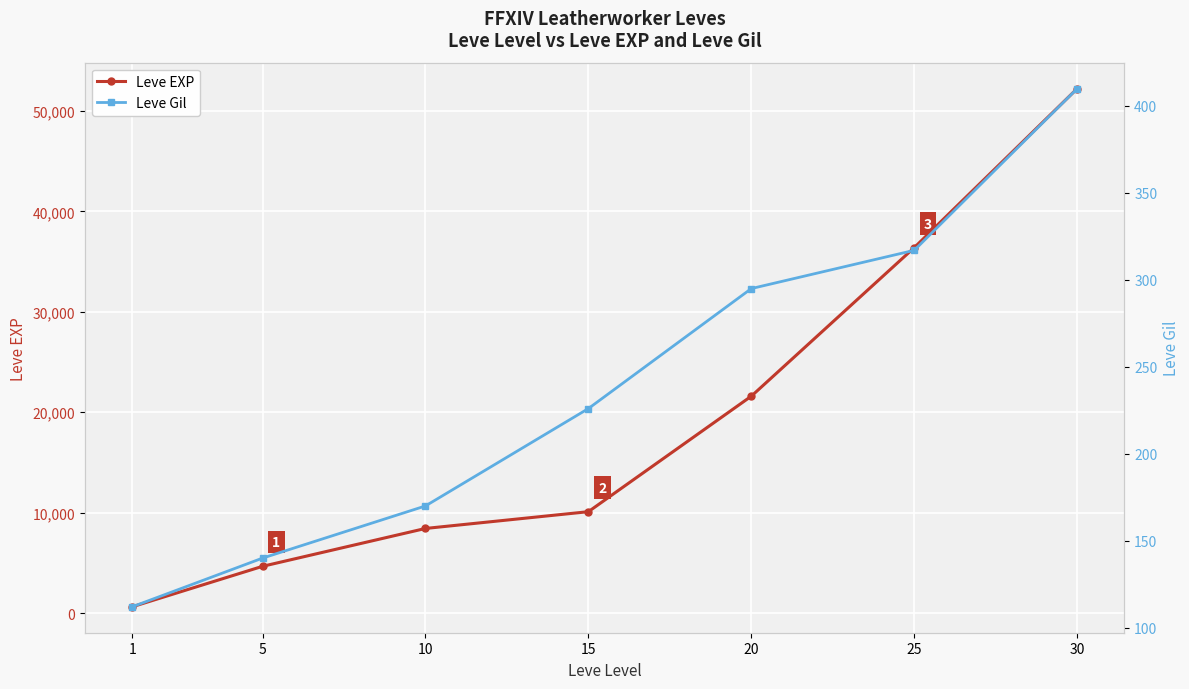

How many lines are shown in the chart?

2